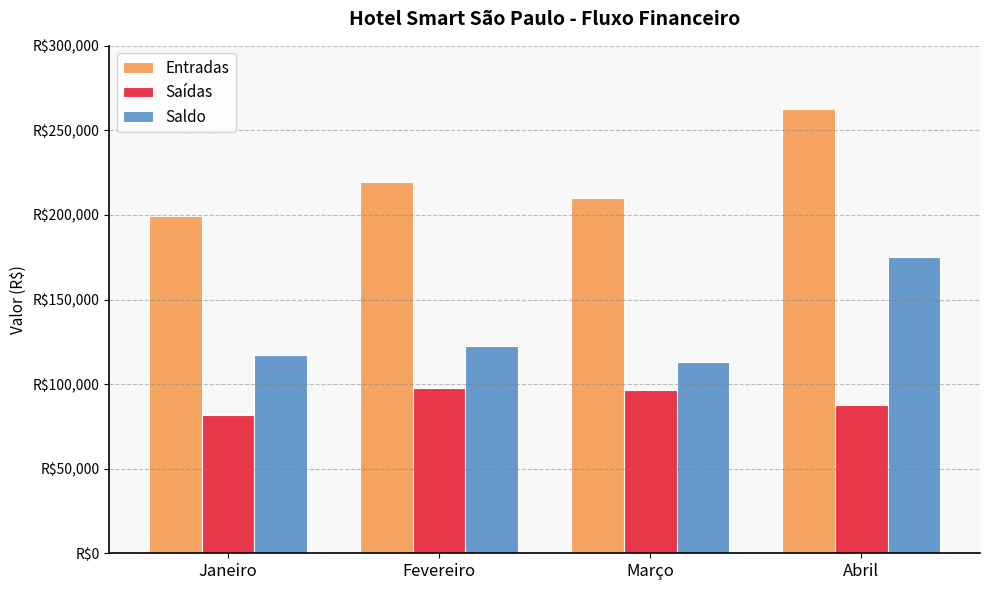

At how many categories does at least one series exceed 191220?

4